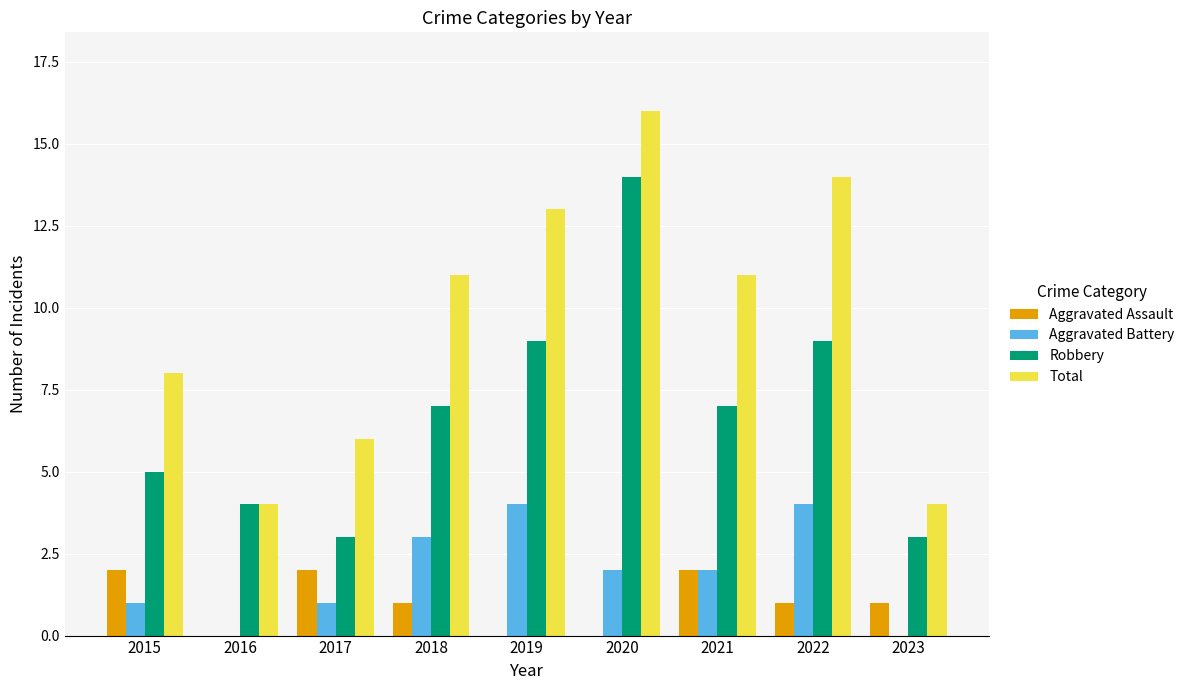

What is the sum of all Aggravated Battery values?

17